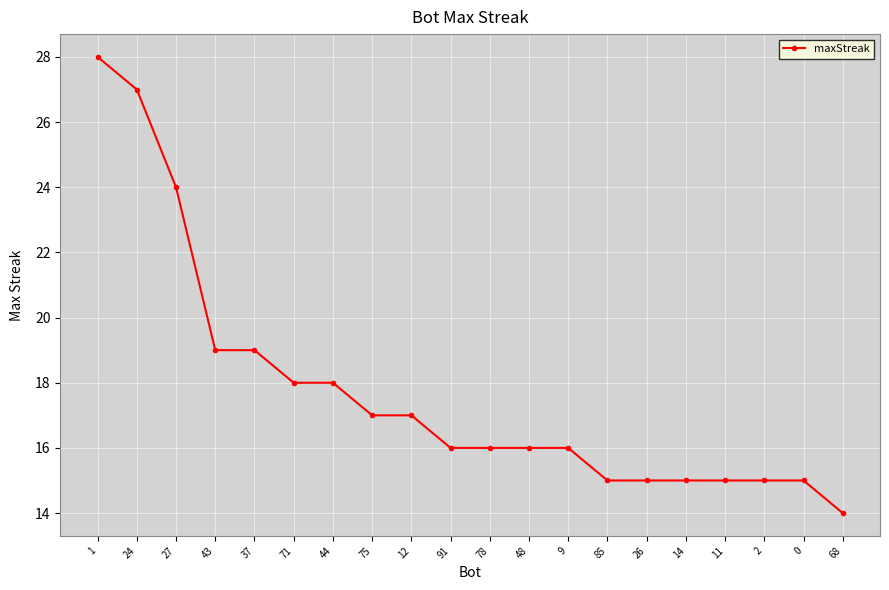

What is the value of the 7th point from the left?

18